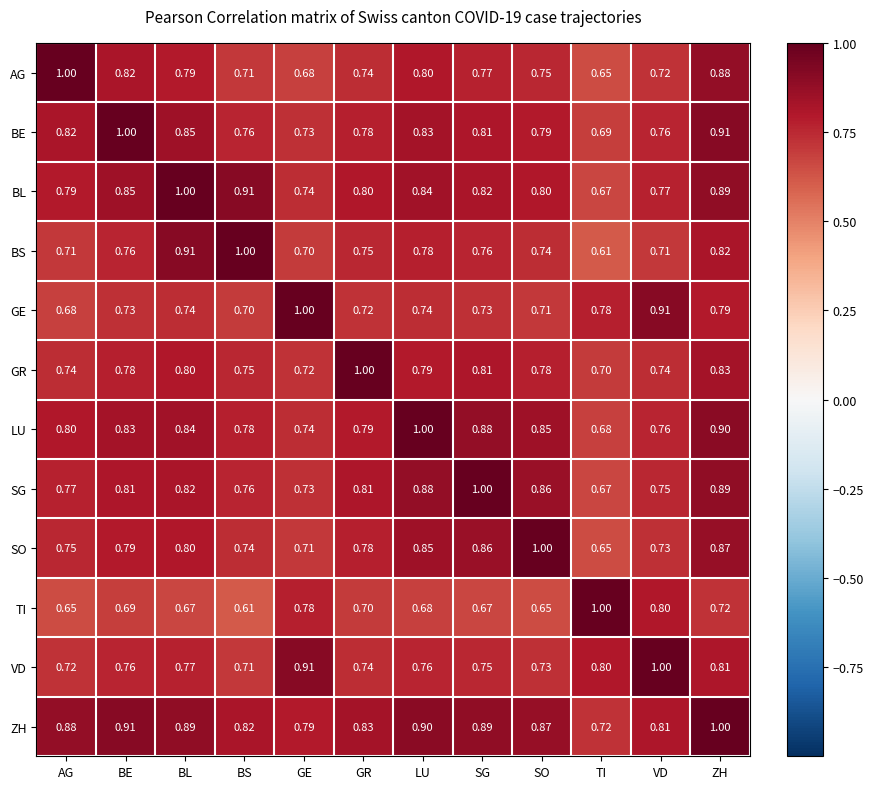

Which series has the largest total across all categories?

ZH